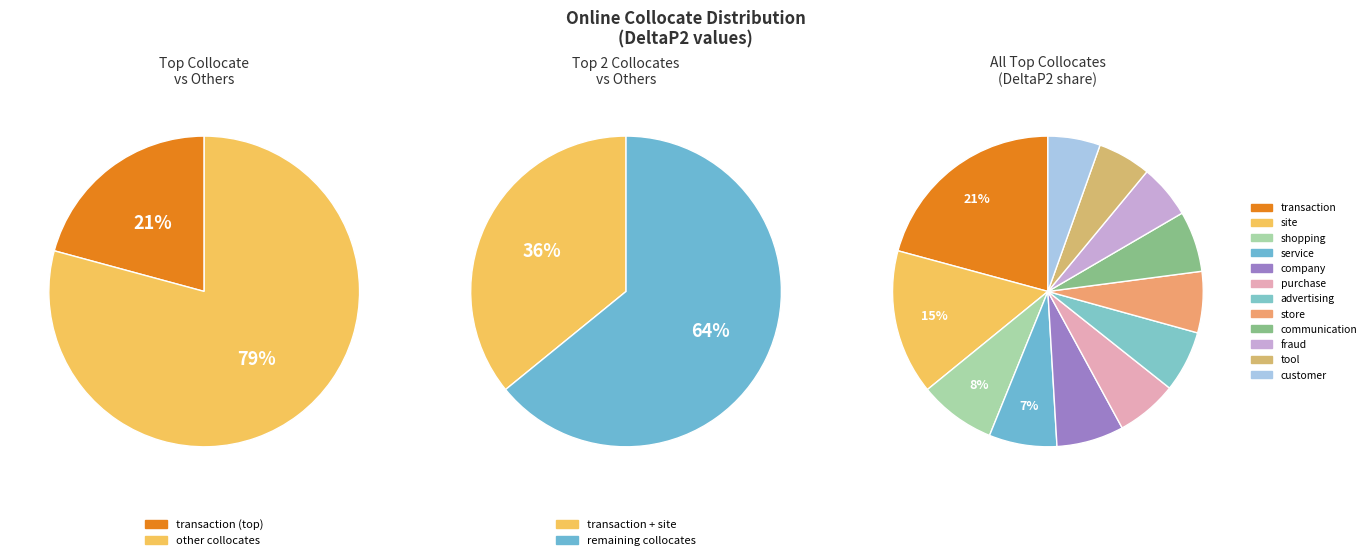

Which category has the smallest portion of the pie?

customer